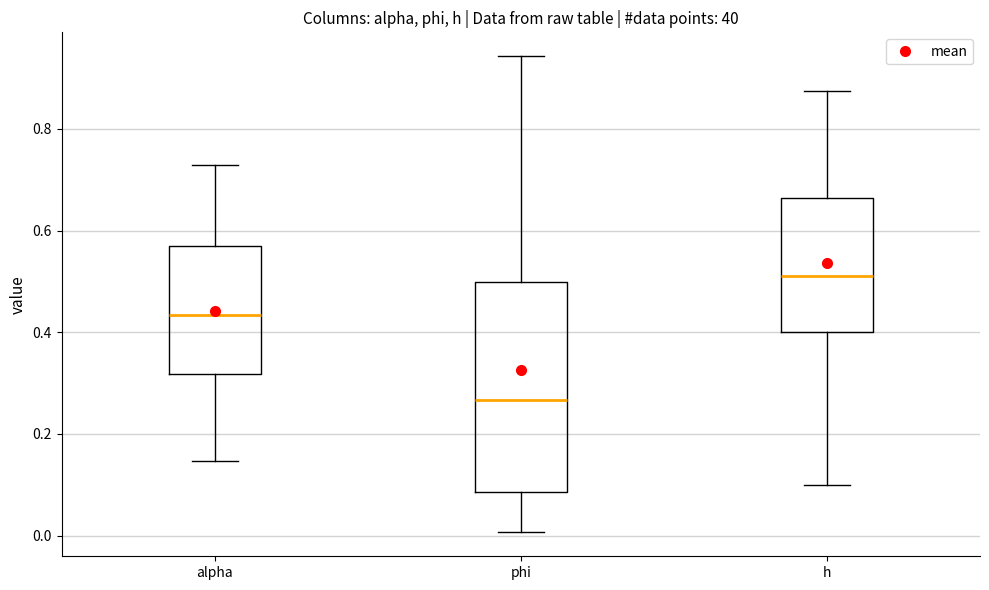

Reading left to right, read every box against the y-axis: the position of its median line, the range the box covers, and the ends of its whiskers. The values are not printed on the chart, so give them approximately, as read against the axis.

alpha: median 0.44, box 0.32 to 0.58, whiskers 0.14 to 0.72
phi: median 0.26, box 0.08 to 0.50, whiskers 0.00 to 0.94
h: median 0.52, box 0.40 to 0.66, whiskers 0.10 to 0.88